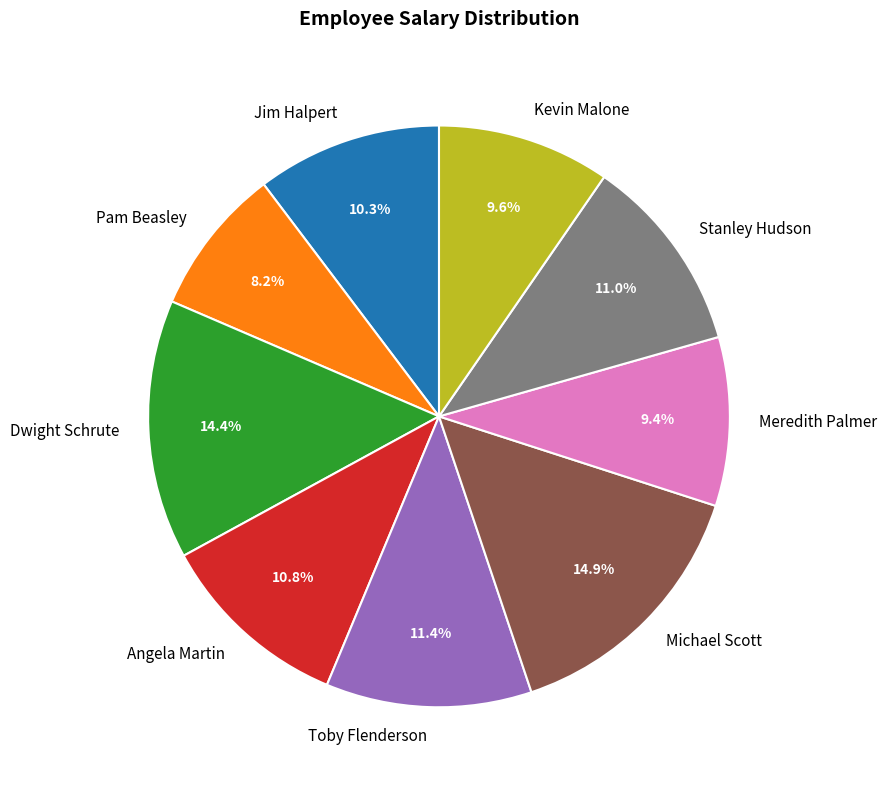

How many segments does this pie chart have?

9